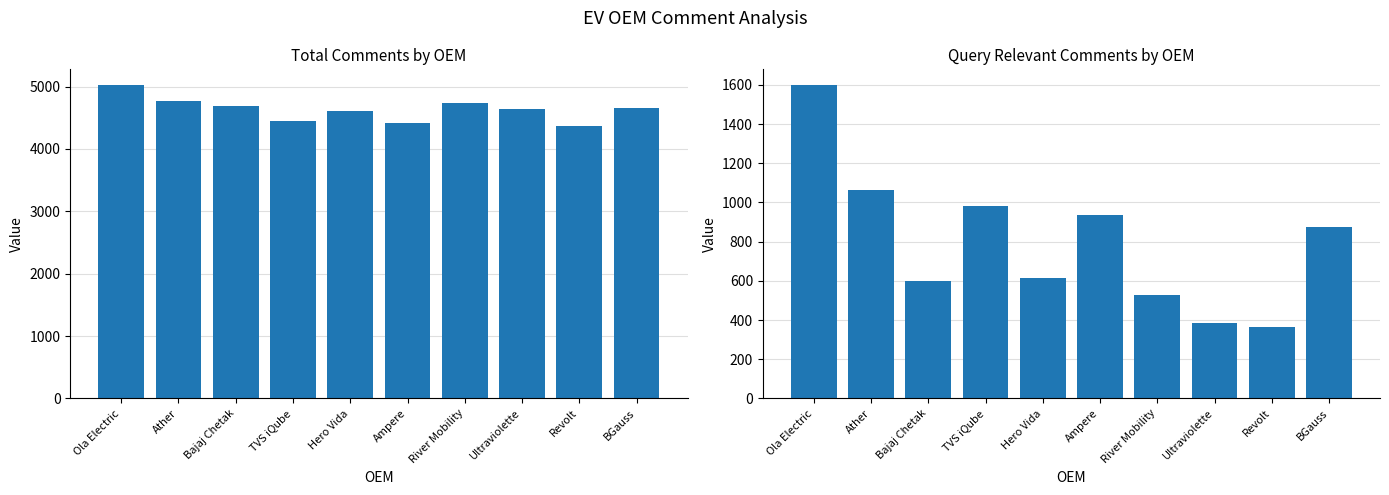

Which series changed the most between Bajaj Chetak and Ampere?

Query_Relevant